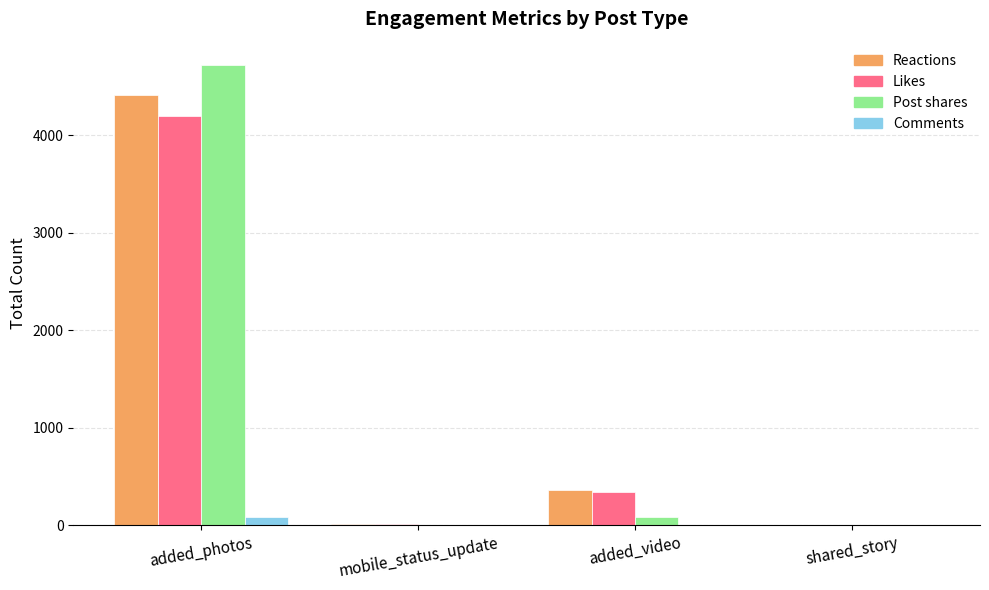

True or false: Reactions has a value of 13 at mobile_status_update.

True